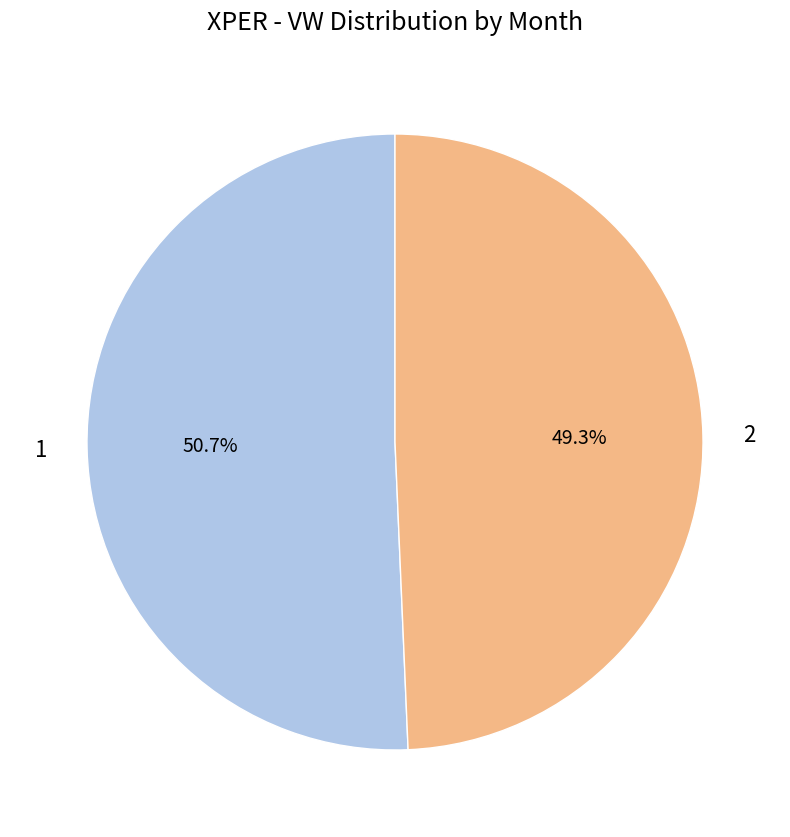

Count the number of slices in the pie.

2